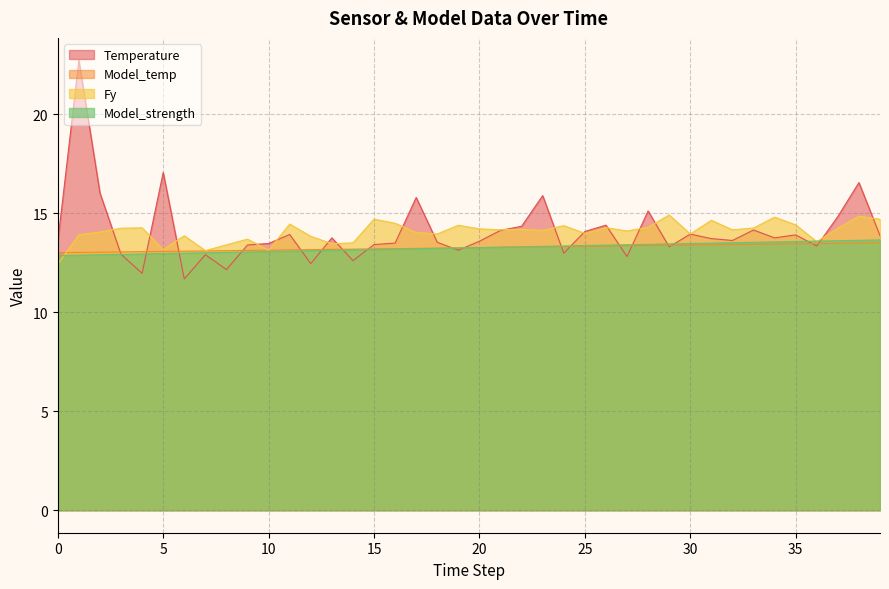

At which category does the chart reach its minimum across all series?

6